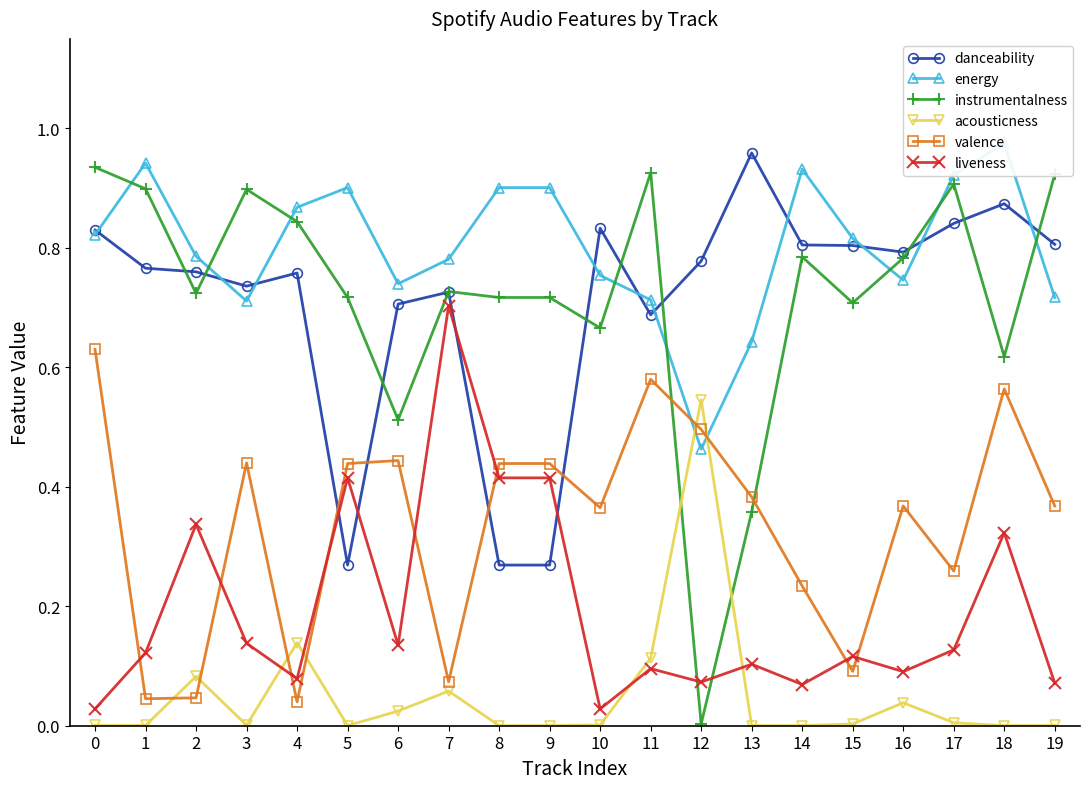

Reading right to left, what are all the values shown in this chart?

danceability: 19=0.8	18=0.9	17=0.8	16=0.8	15=0.8	14=0.8	13=1.0	12=0.8	11=0.7	10=0.8	9=0.3	8=0.3	7=0.7	6=0.7	5=0.3	4=0.8	3=0.7	2=0.8	1=0.8	0=0.8
energy: 19=0.7	18=1.0	17=0.9	16=0.7	15=0.8	14=0.9	13=0.6	12=0.5	11=0.7	10=0.8	9=0.9	8=0.9	7=0.8	6=0.7	5=0.9	4=0.9	3=0.7	2=0.8	1=0.9	0=0.8
instrumentalness: 19=0.9	18=0.6	17=0.9	16=0.8	15=0.7	14=0.8	13=0.4	12=0.0	11=0.9	10=0.7	9=0.7	8=0.7	7=0.7	6=0.5	5=0.7	4=0.8	3=0.9	2=0.7	1=0.9	0=0.9
acousticness: 19=0.0	18=0.0	17=0.0	16=0.0	15=0.0	14=0.0	13=0.0	12=0.5	11=0.1	10=0.0	9=0.0	8=0.0	7=0.1	6=0.0	5=0.0	4=0.1	3=0.0	2=0.1	1=0.0	0=0.0
valence: 19=0.4	18=0.6	17=0.3	16=0.4	15=0.1	14=0.2	13=0.4	12=0.5	11=0.6	10=0.4	9=0.4	8=0.4	7=0.1	6=0.4	5=0.4	4=0.0	3=0.4	2=0.0	1=0.0	0=0.6
liveness: 19=0.1	18=0.3	17=0.1	16=0.1	15=0.1	14=0.1	13=0.1	12=0.1	11=0.1	10=0.0	9=0.4	8=0.4	7=0.7	6=0.1	5=0.4	4=0.1	3=0.1	2=0.3	1=0.1	0=0.0